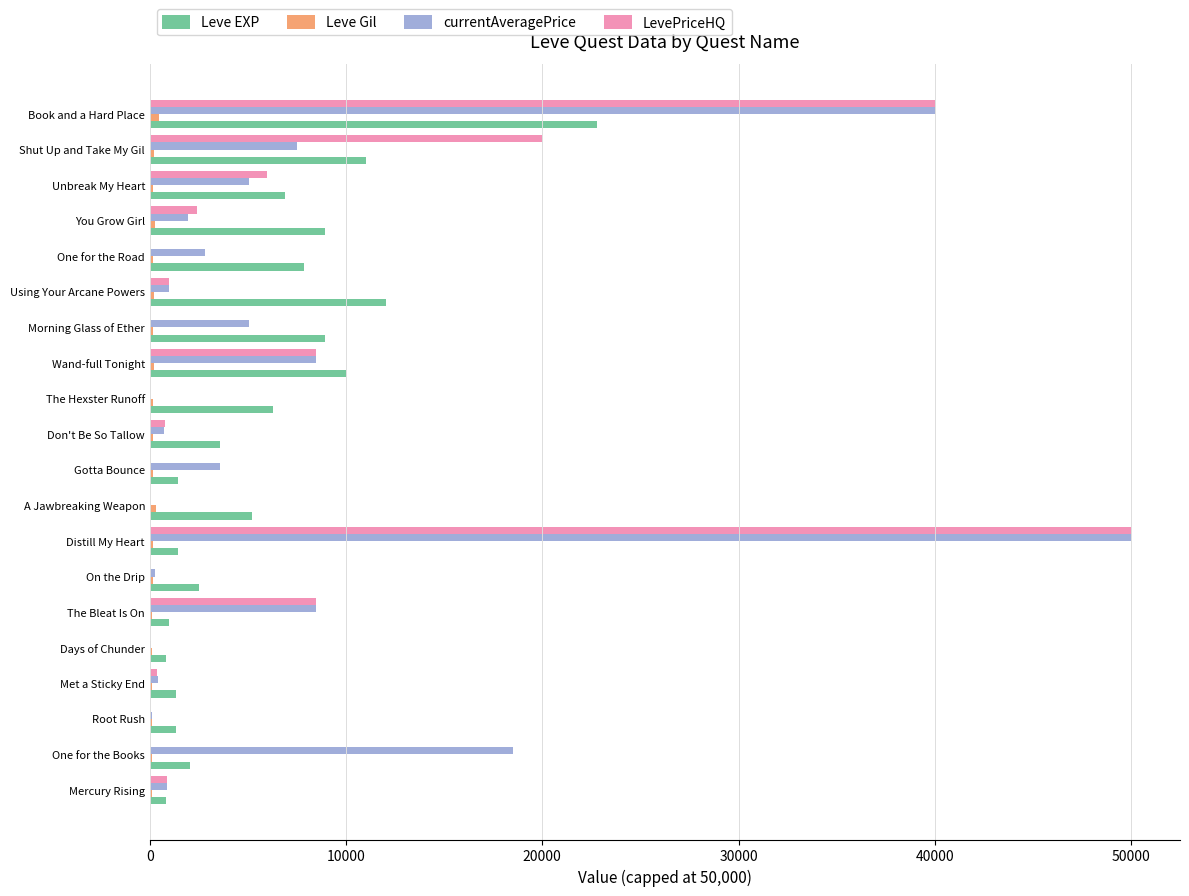

Between One for the Books and Using Your Arcane Powers, which series saw the biggest shift?

currentAveragePrice